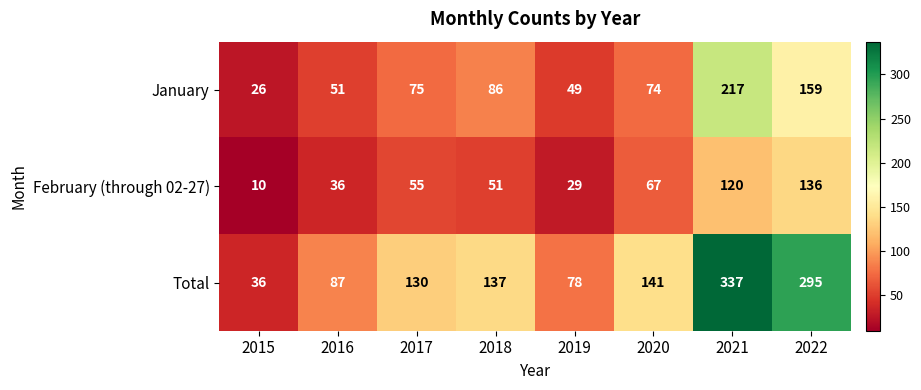

What is the difference between the maximum and minimum values in the February (through 02-27) series?

126